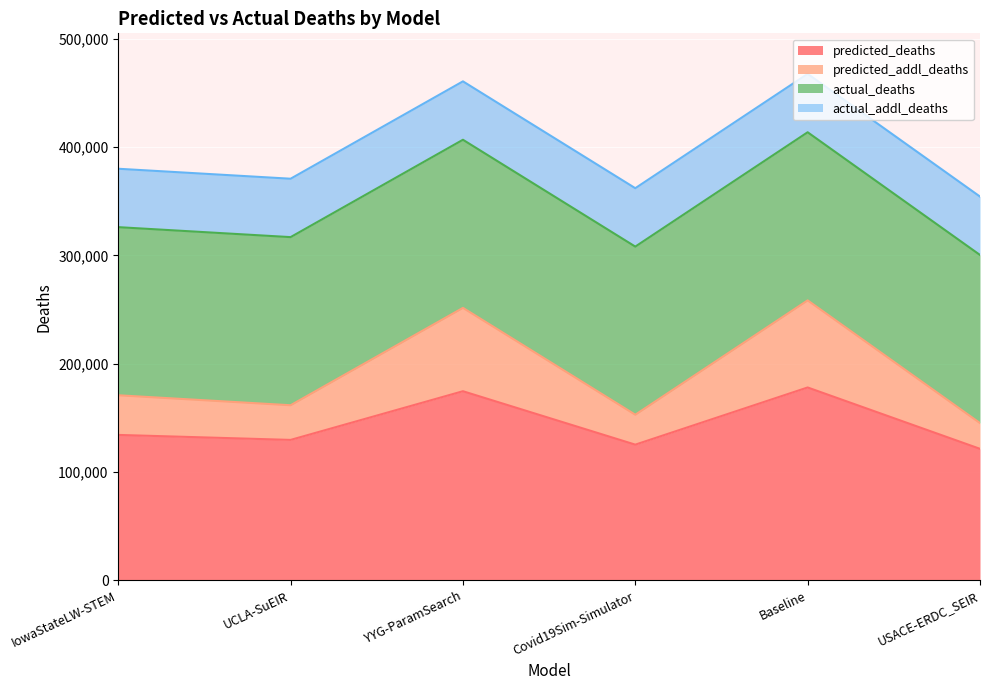

What is the minimum value shown in the chart?

121486.4